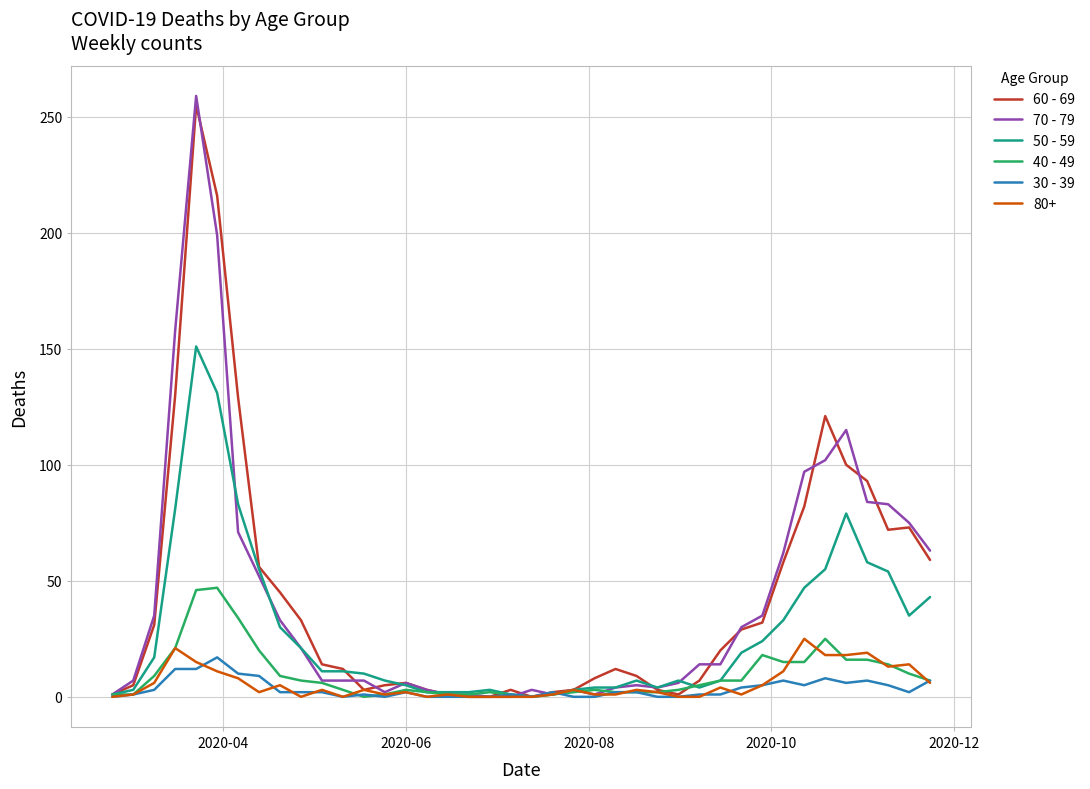

What is the greatest value displayed?

259